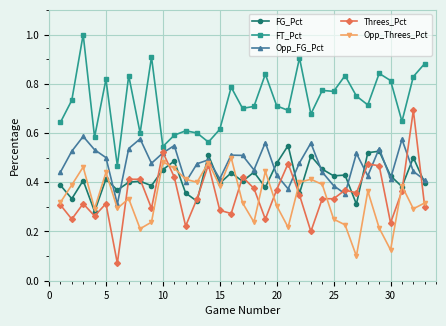

True or false: FG_Pct has more than 1 points higher than both neighbors.

True